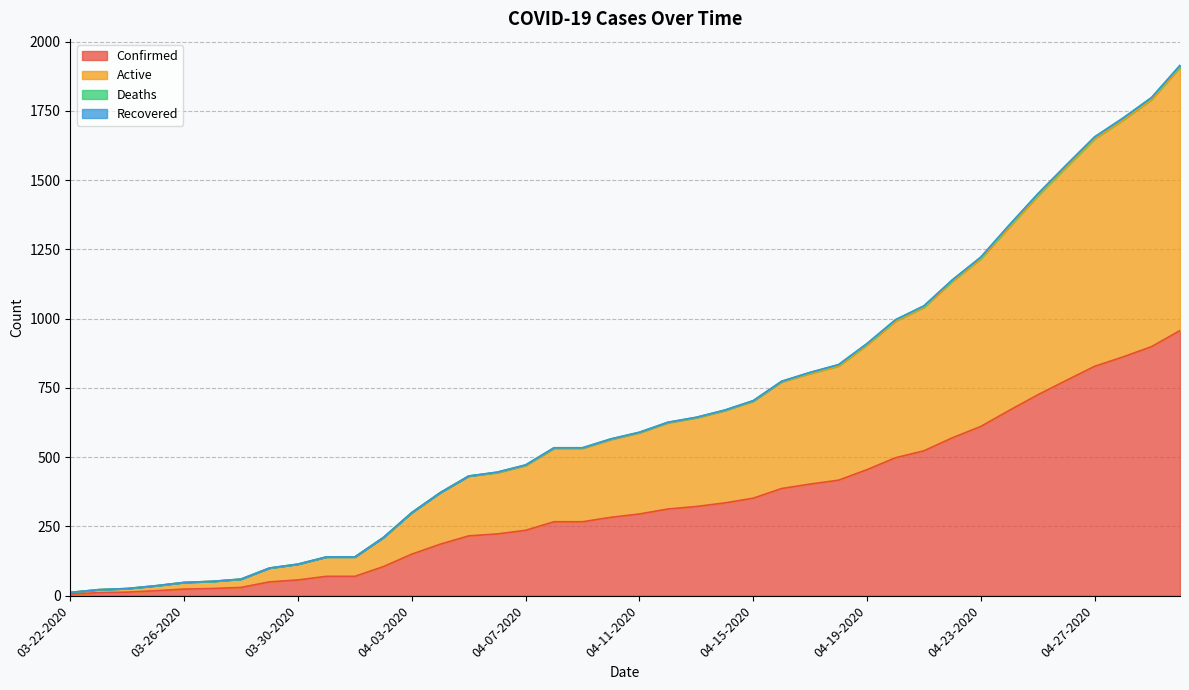

At 03-29-2020, list the series in order from largest to smallest.

Active, Confirmed